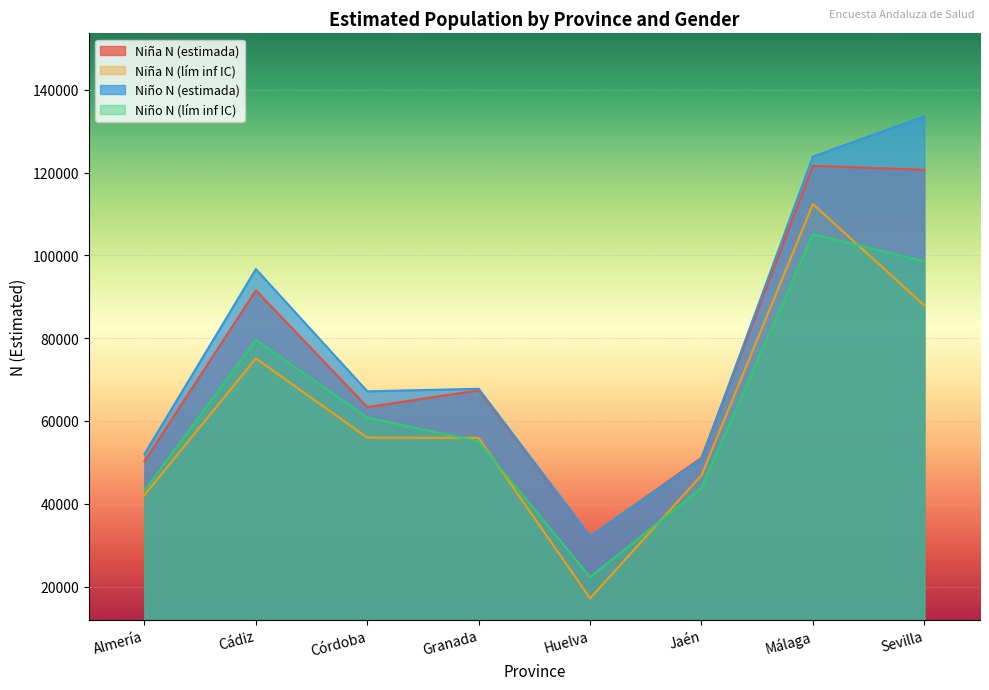

How many categories are shown in the chart?

8